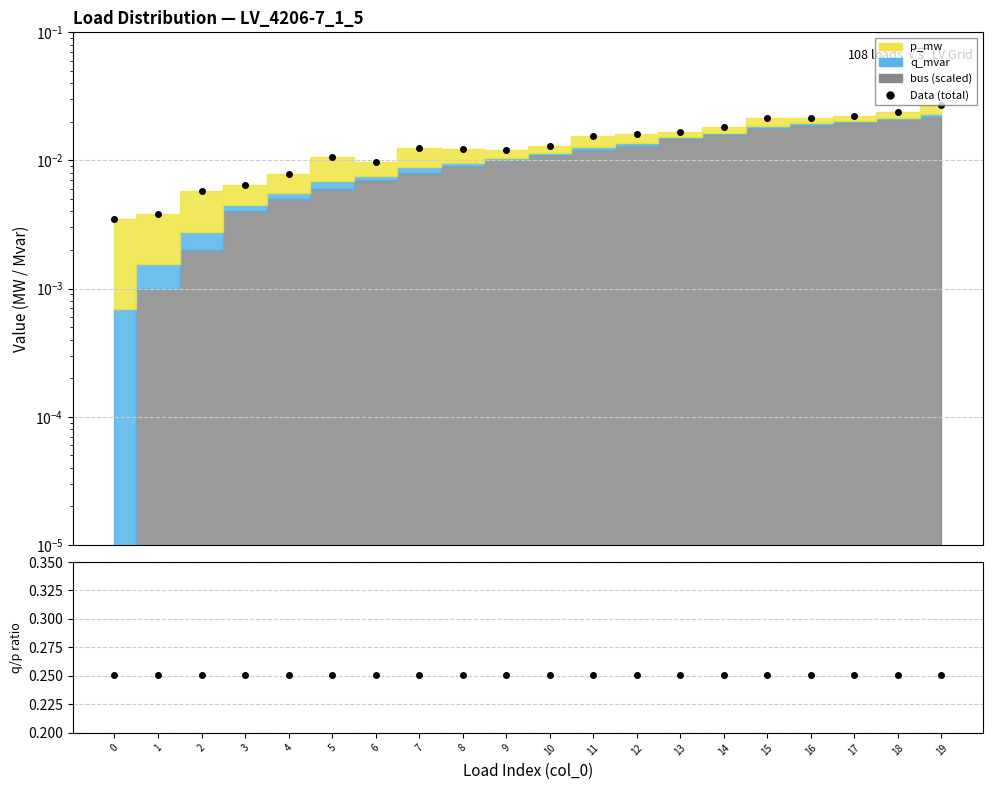

List the labels in order of value, smallest first.

0, 1, 2, 3, 4, 6, 5, 9, 8, 7, 10, 11, 12, 13, 14, 15, 16, 17, 18, 19